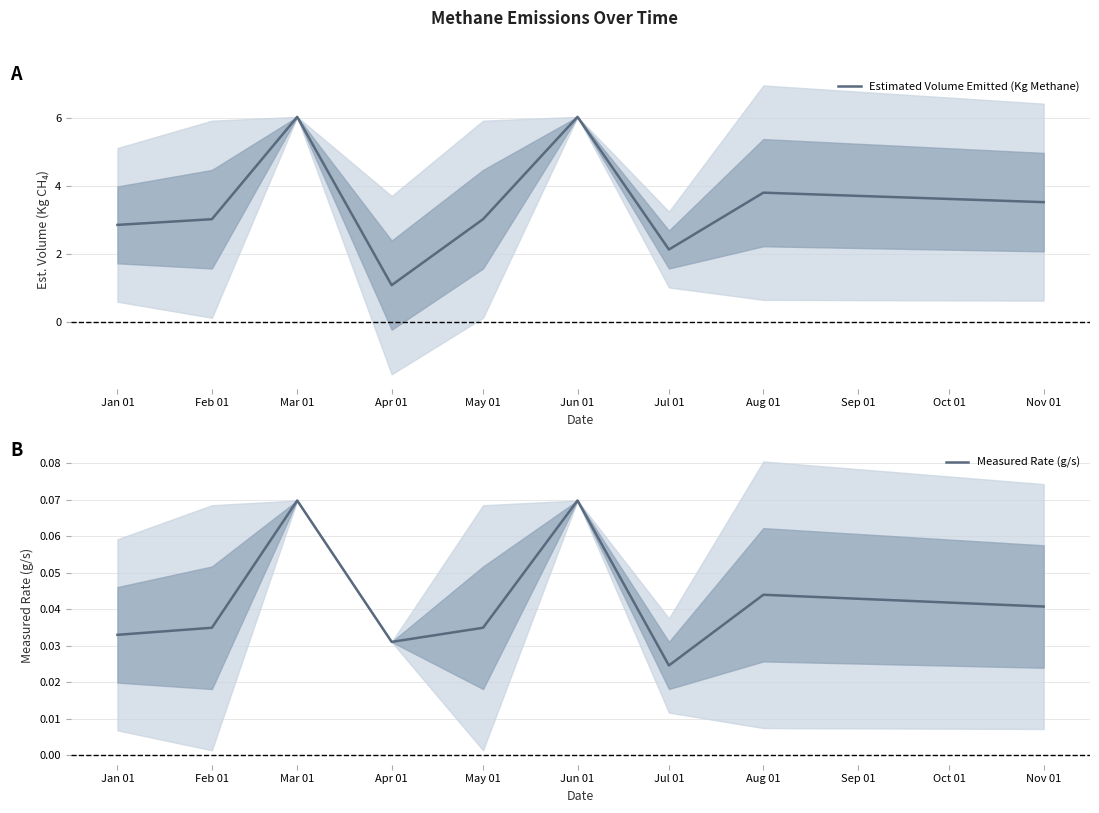

At which label is Measured Rate (g/s) closest to 0?

Jul 01